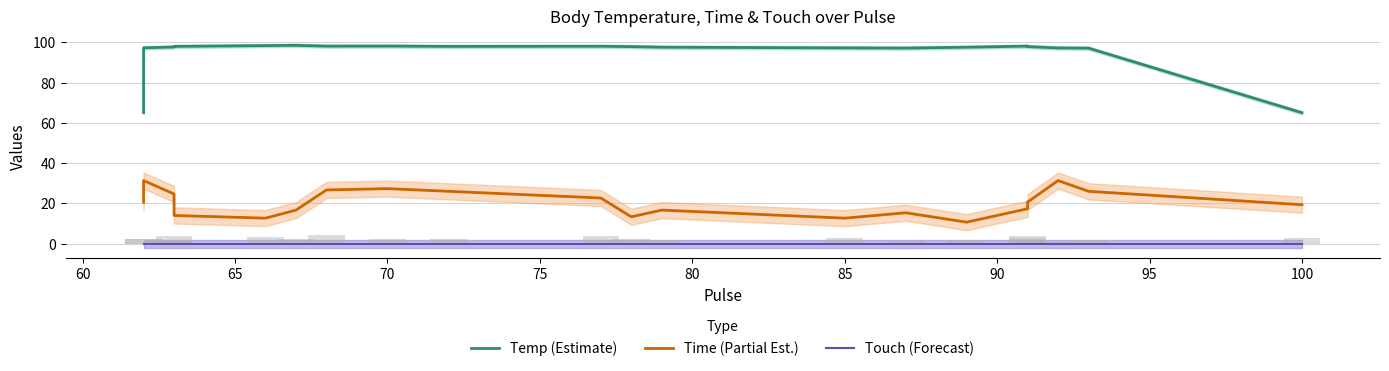

Reading left to right, transcribe all the data shown in this chart.

Temp (Estimate): 65.1	97.3	97.7	98.0	98.4	98.5	98.1	98.1	98.0	98.0	97.9	97.6	97.2	97.1	97.6	98.1	97.9	97.2	97.1	65.0
Time (Partial Est.): 20.7	31.3	24.7	14.0	12.7	16.7	26.7	27.3	26.0	22.7	13.3	16.7	12.7	15.3	10.7	17.3	20.7	31.3	26.0	19.3
Touch (Forecast): 0.0	0.0	0.0	0.0	0.0	0.0	0.0	0.0	0.0	0.0	0.0	0.0	0.0	0.0	0.0	0.0	0.0	0.0	0.0	0.0